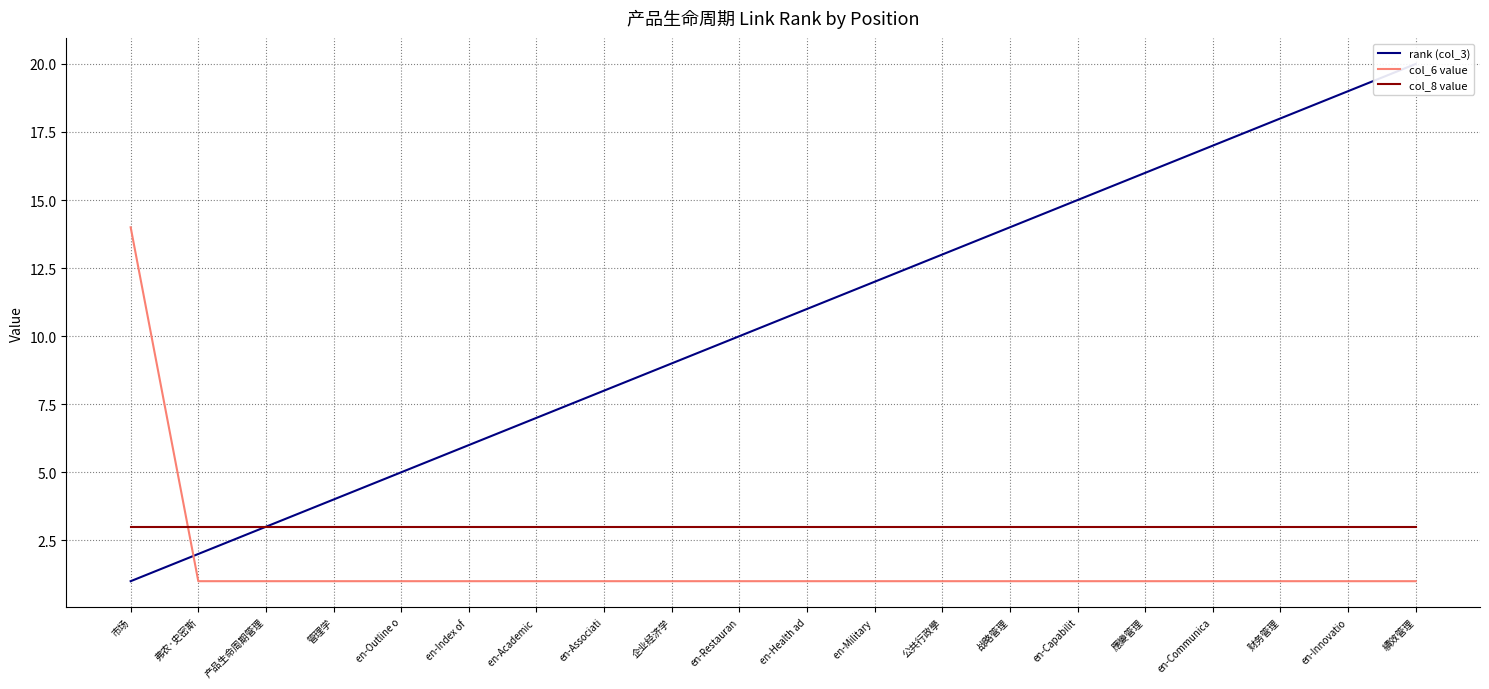

True or false: col_8 value has more than 2 points higher than both neighbors.

False